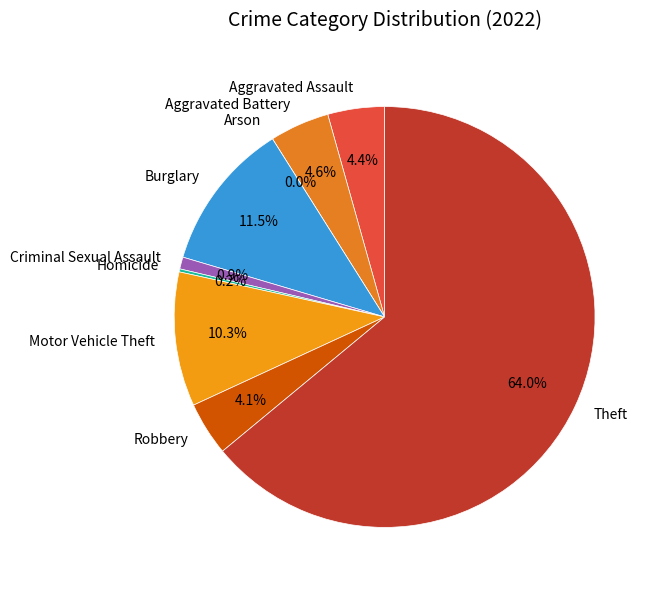

Which slice is the largest?

Theft